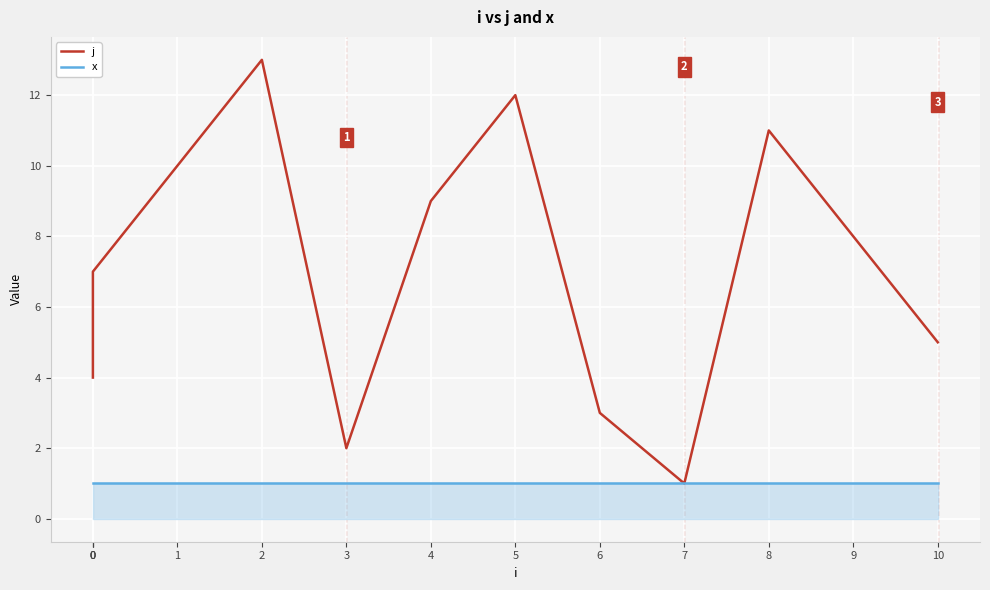

What is the lowest value of the x series?

1